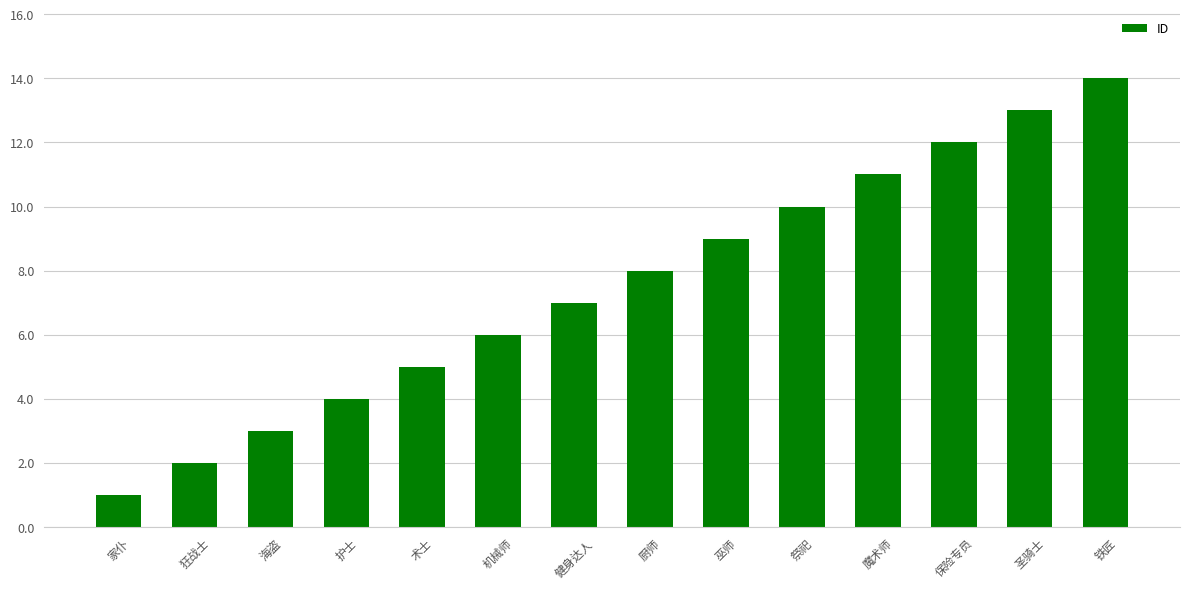

What is the ratio of the value at 巫师 to the value at 狂战士?

4.5